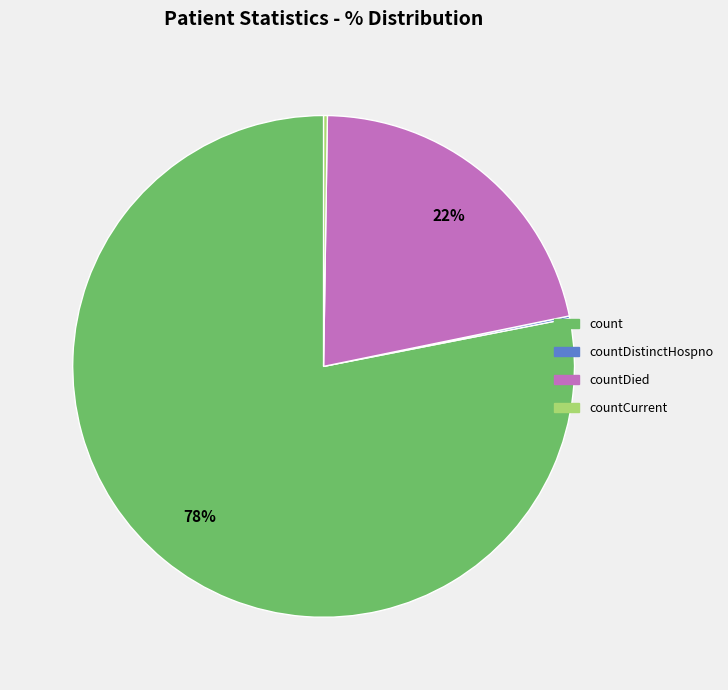

What percentage is the countDied slice, to the nearest percent?

22%